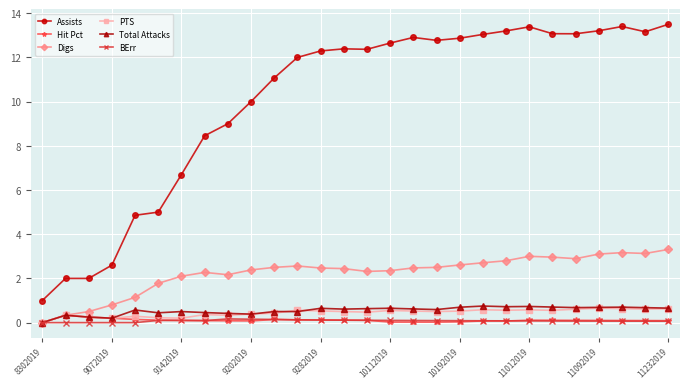

How many series are shown in this chart?

6